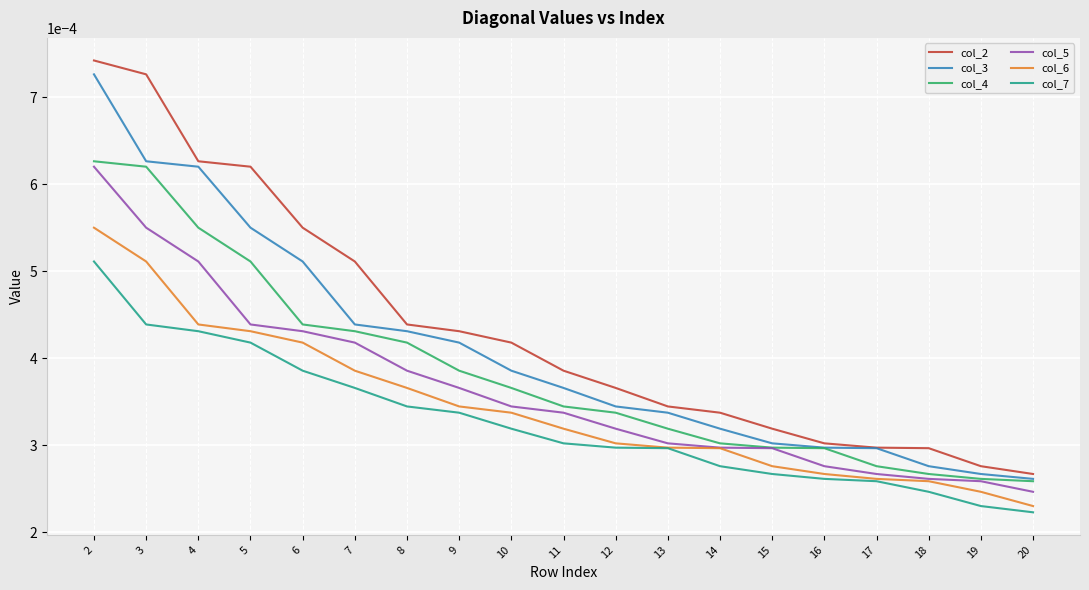

How many distinct data groups are displayed?

6